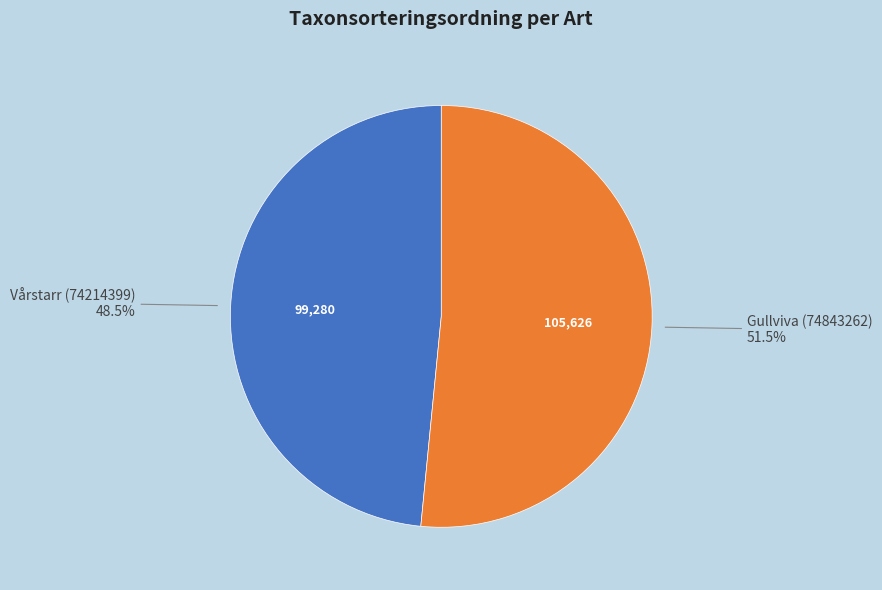

Is there any slice that represents more than half of the pie?

Yes